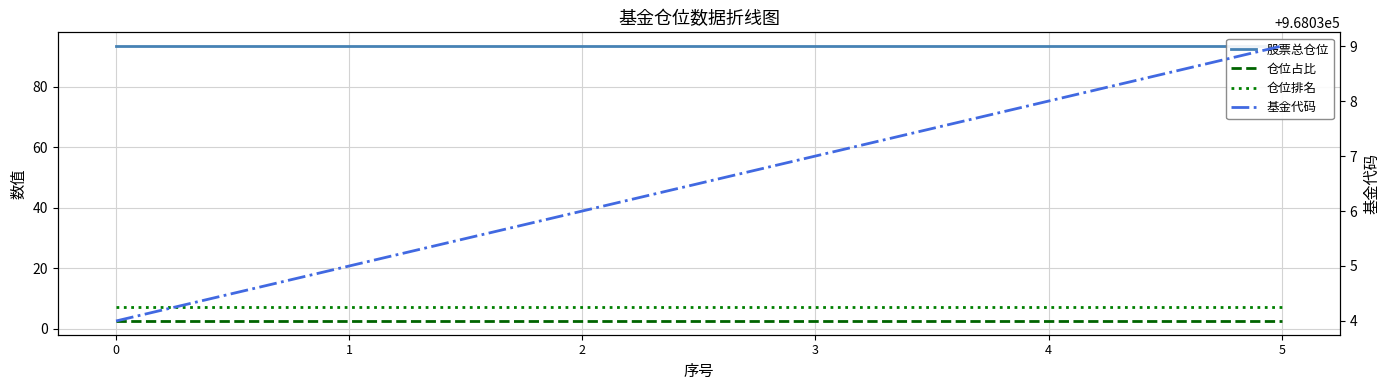

What is the greatest value displayed?

968039.0